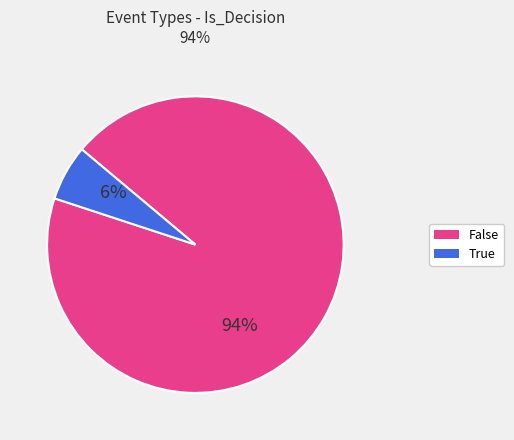

Is there a majority slice in this chart?

Yes